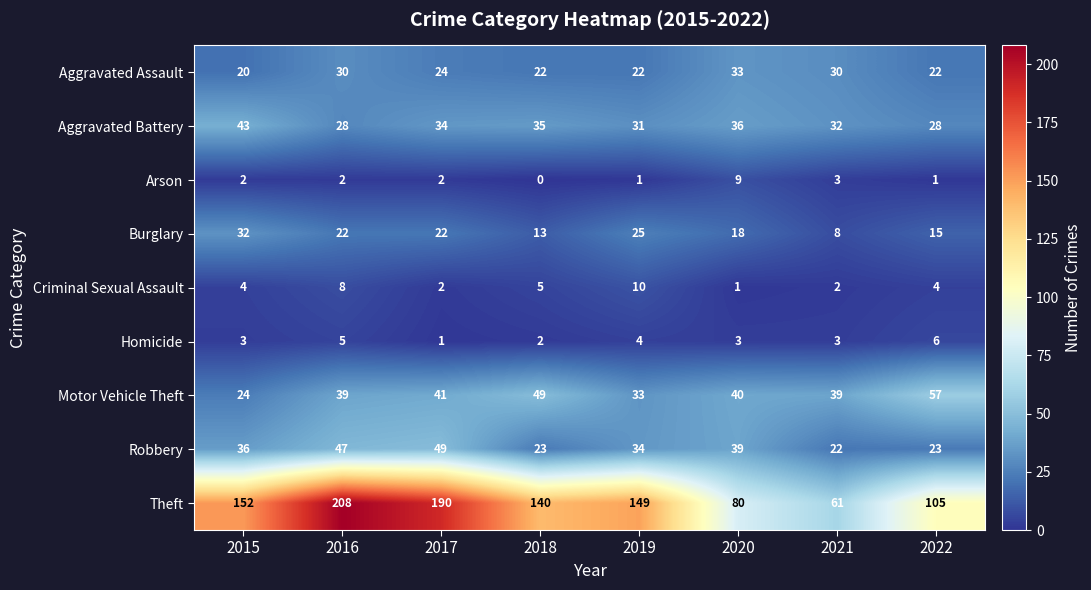

Which series has the largest range (max minus min)?

Theft